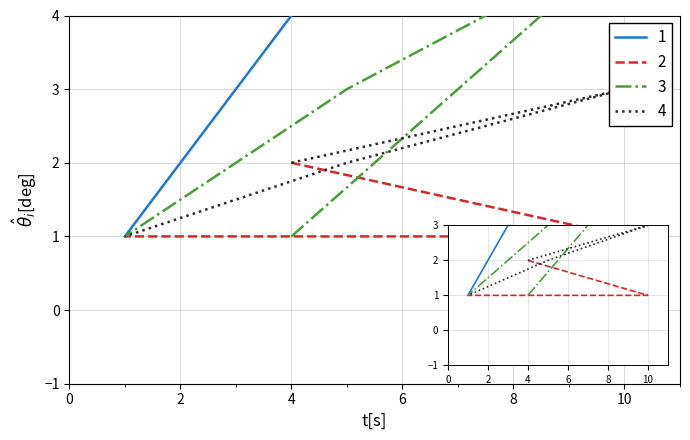

What is the lowest value of the 2 series?

1